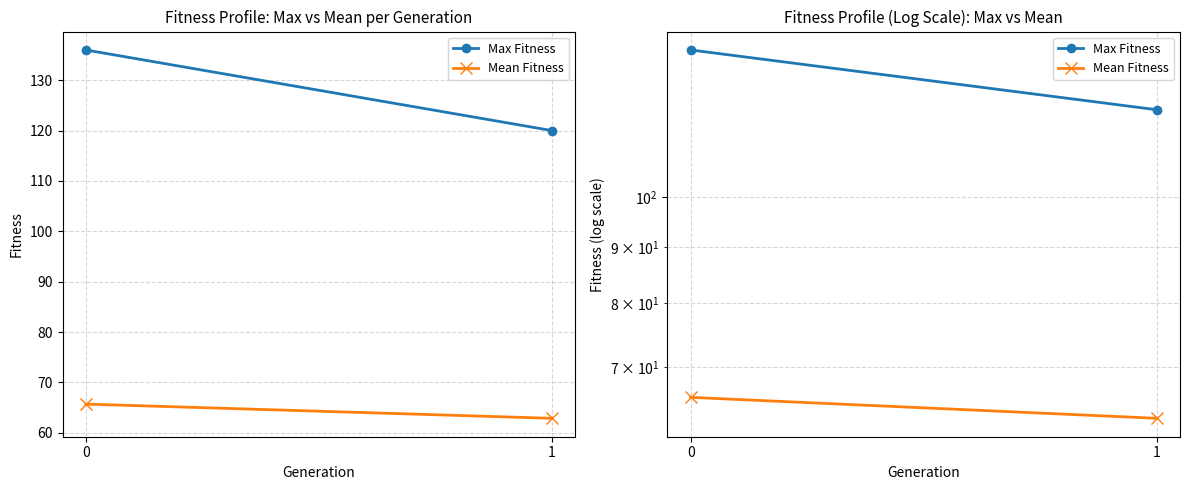

What is the difference between the Mean Fitness values at 1 and 0?

2.8